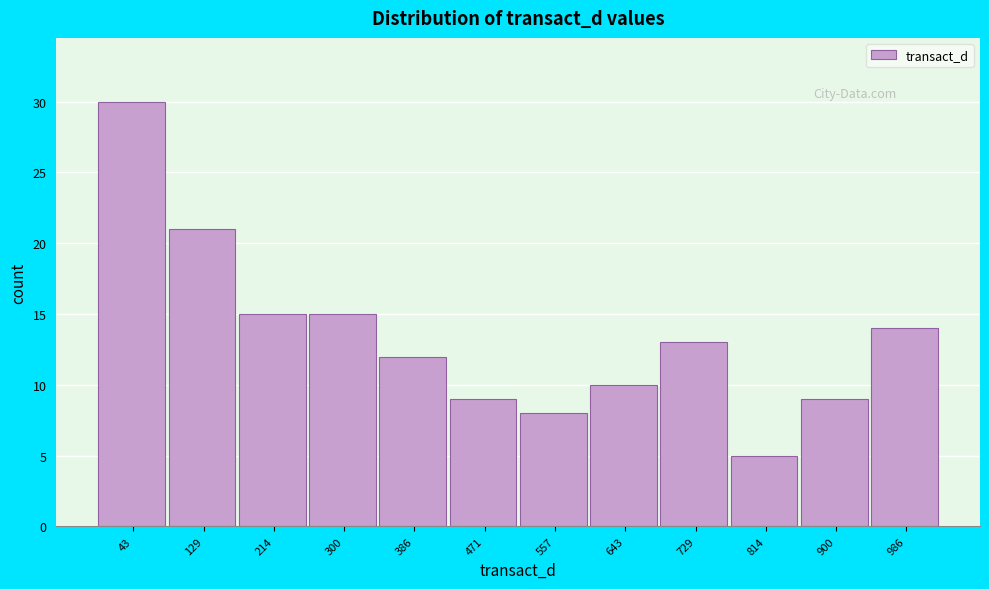

Which range on the x-axis has the tallest bar?

0 to 90